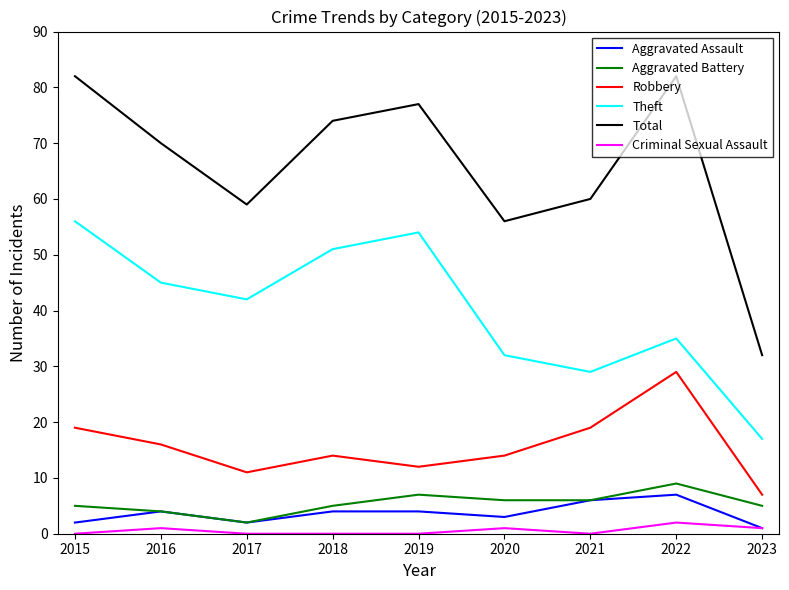

True or false: Aggravated Assault has more than 0 points higher than both neighbors.

True